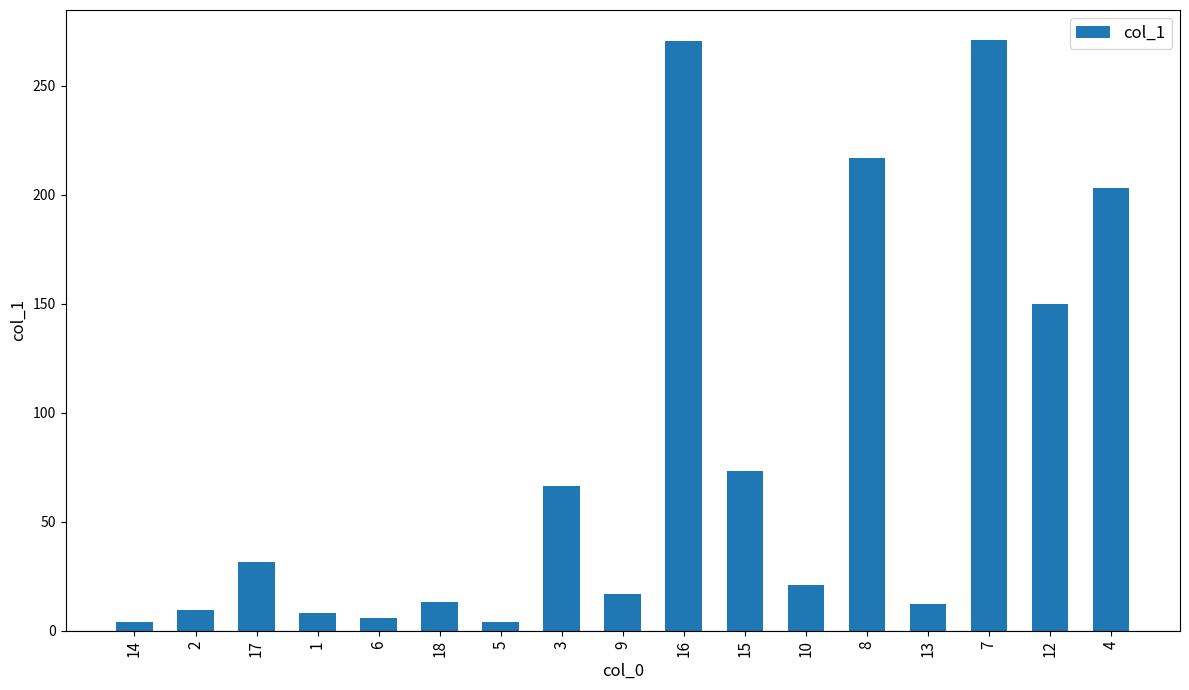

What is the maximum value shown in the chart?

271.3